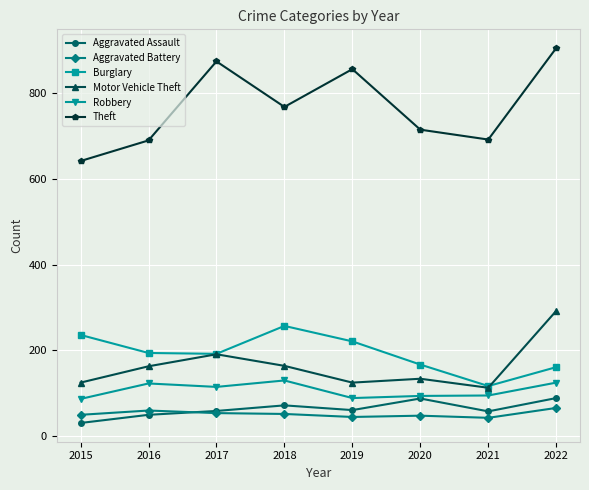

What are all the series names shown in the legend?

Aggravated Assault, Aggravated Battery, Burglary, Motor Vehicle Theft, Robbery, Theft